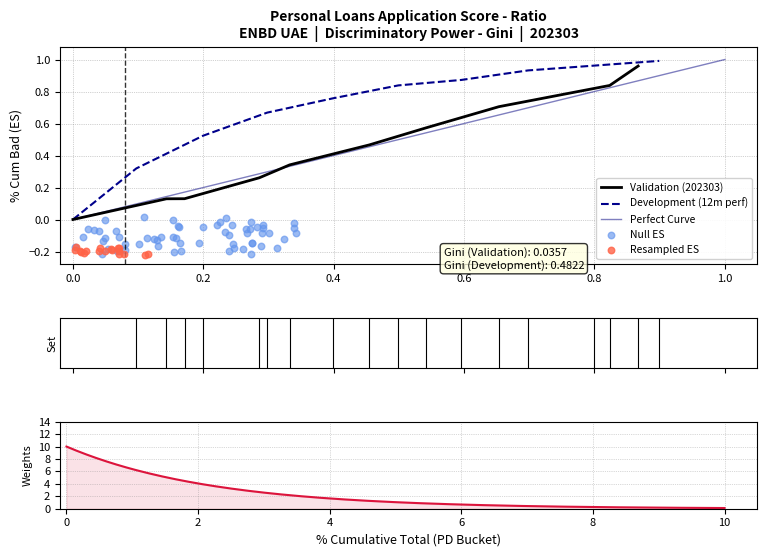

At how many categories does at least one series exceed 0?

9